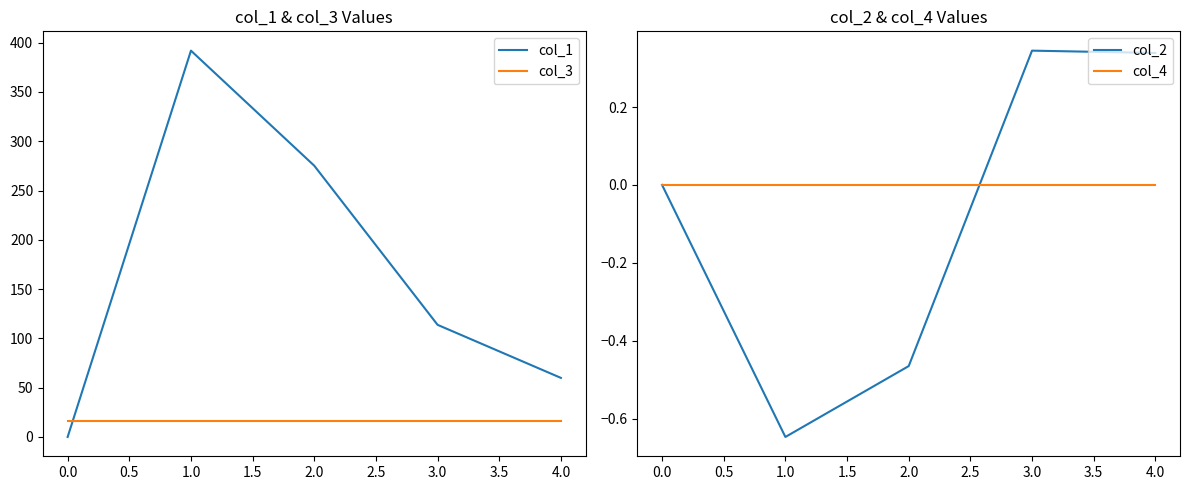

True or false: col_2 has more than 1 points higher than both neighbors.

False